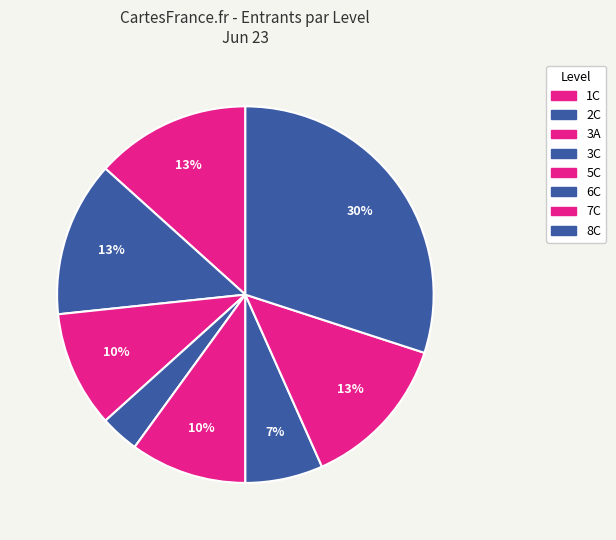

How many slices are in this pie chart?

8